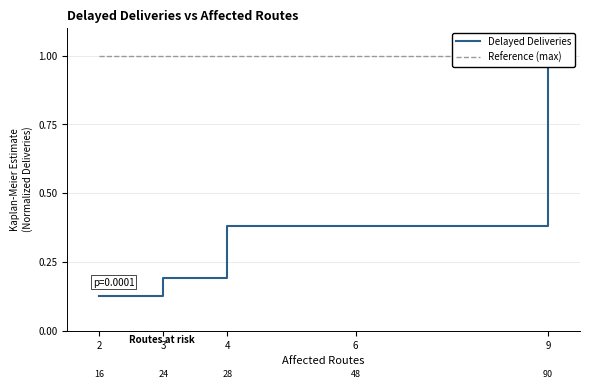

Reading left to right, extract all data points from this chart.

Delayed Deliveries: 0.1	0.2	0.2	0.4	0.4	0.7	1.0
Reference (max): 1.0	1.0	1.0	1.0	1.0	1.0	1.0